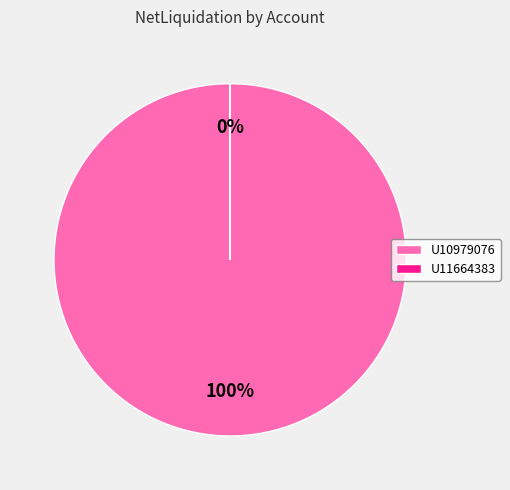

What is the largest slice in the pie chart?

U10979076